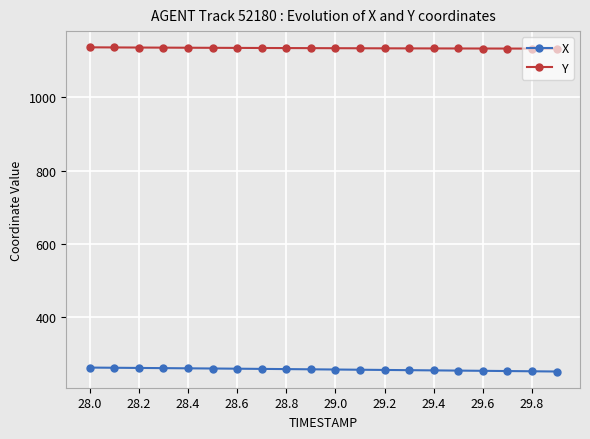

True or false: X and Y intersect in this chart.

False